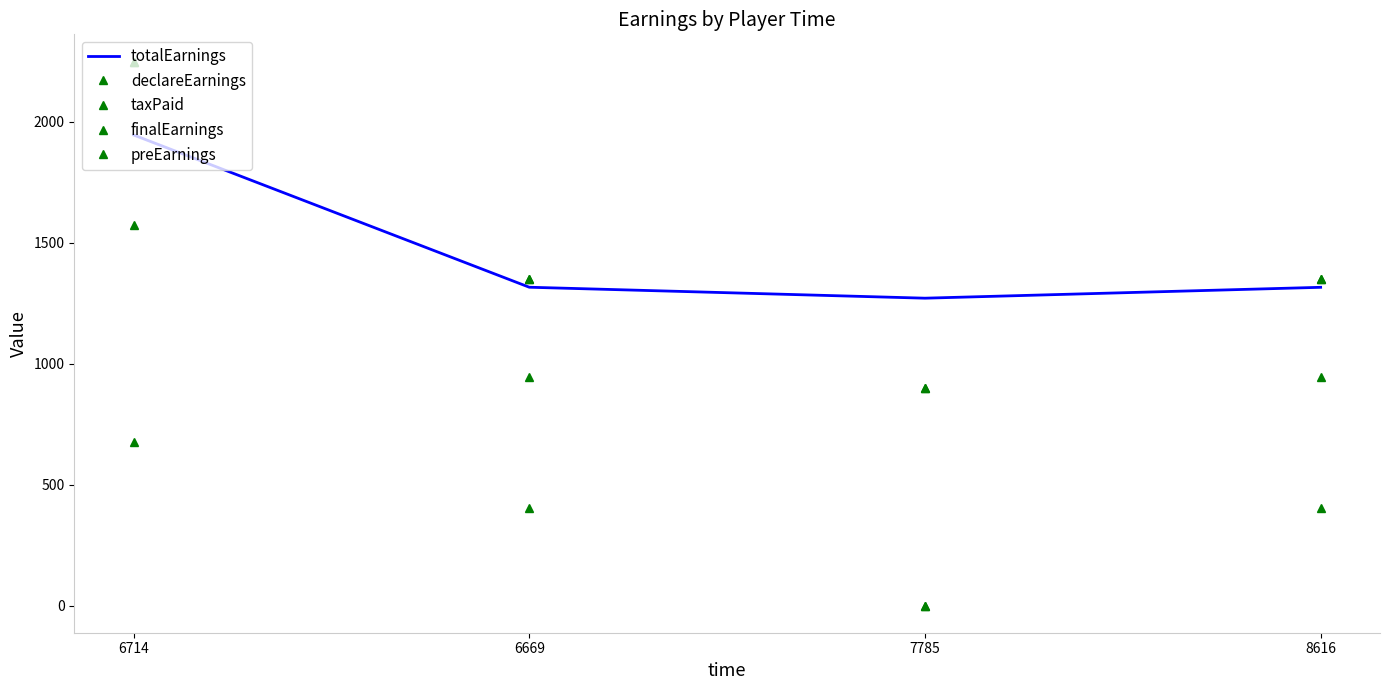

What is the difference between the maximum and second lowest values in the declareEarnings series?

901.0